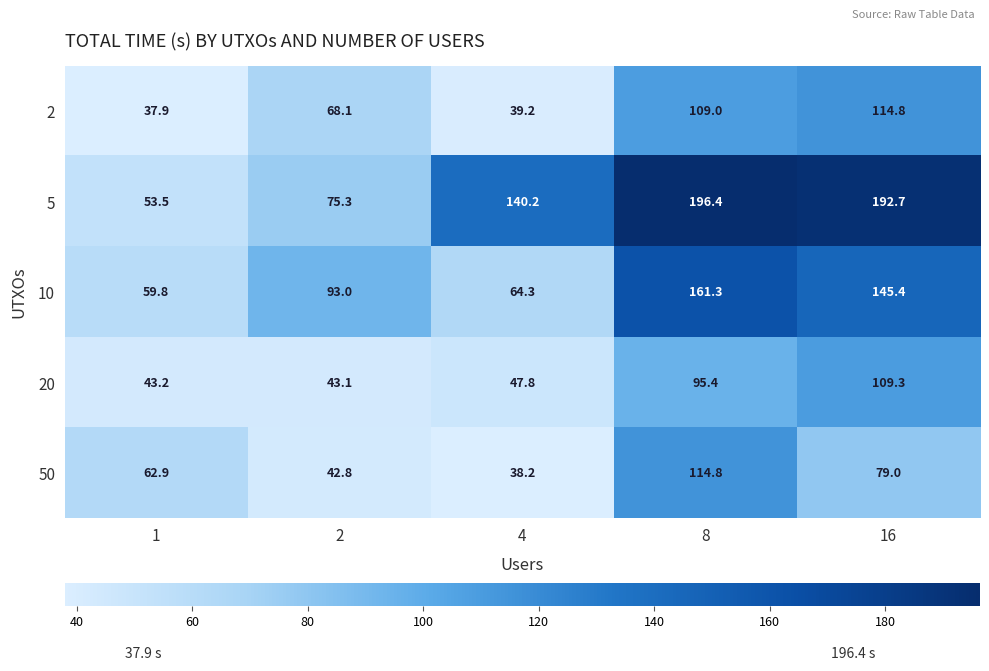

Which series has the largest range (max minus min)?

5